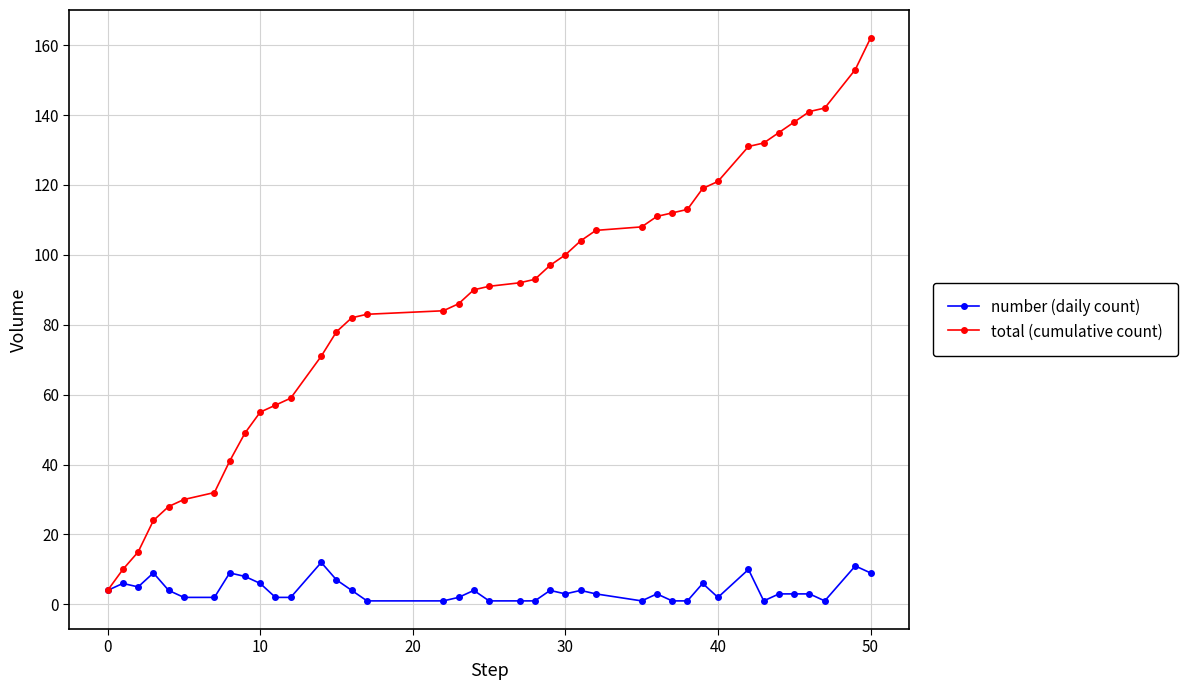

Which series has the largest range (max minus min)?

total (cumulative count)